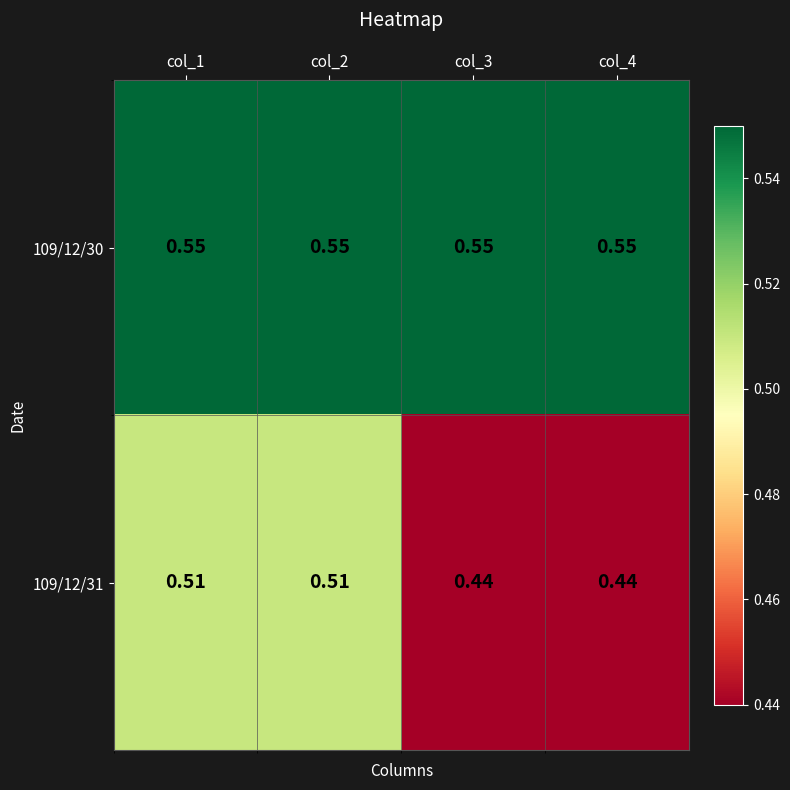

Is the value of 109/12/30 at col_2 greater than the value of 109/12/31 at col_3?

Yes